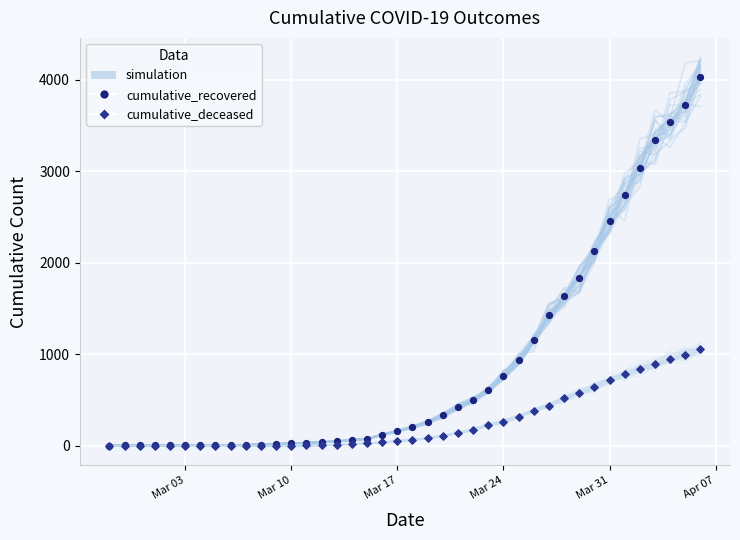

In the cumulative_recovered series, what Y value is closest to 2015?

2130